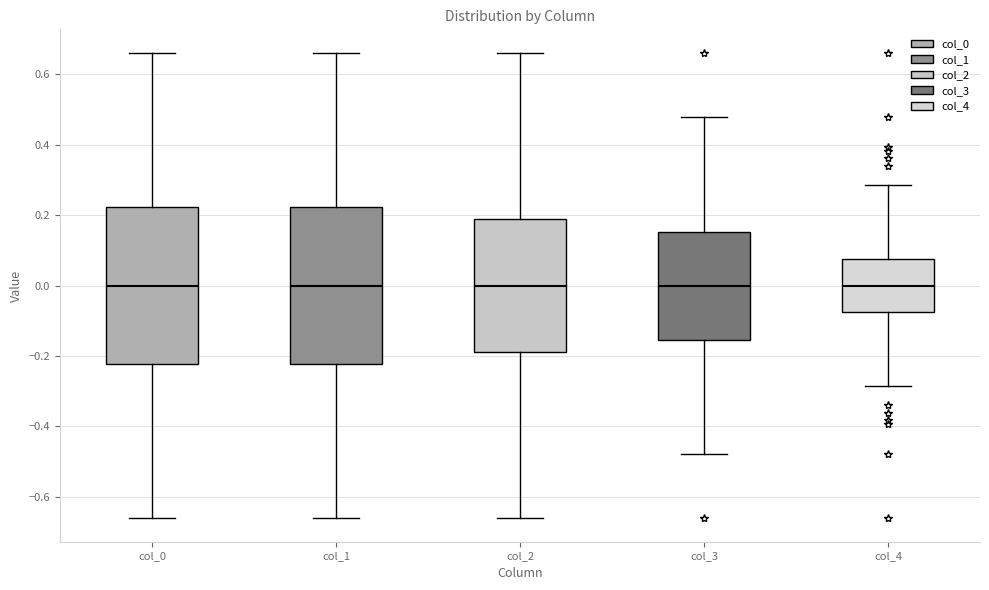

Reading left to right, read every box against the y-axis: the position of its median line, the range the box covers, and the ends of its whiskers. The values are not printed on the chart, so give them approximately, as read against the axis.

col_0: median 0.00, box -0.22 to 0.22, whiskers -0.66 to 0.66
col_1: median 0.00, box -0.22 to 0.22, whiskers -0.66 to 0.66
col_2: median 0.00, box -0.20 to 0.20, whiskers -0.66 to 0.66
col_3: median 0.00, box -0.16 to 0.16, whiskers -0.48 to 0.48
col_4: median 0.00, box -0.08 to 0.08, whiskers -0.28 to 0.28